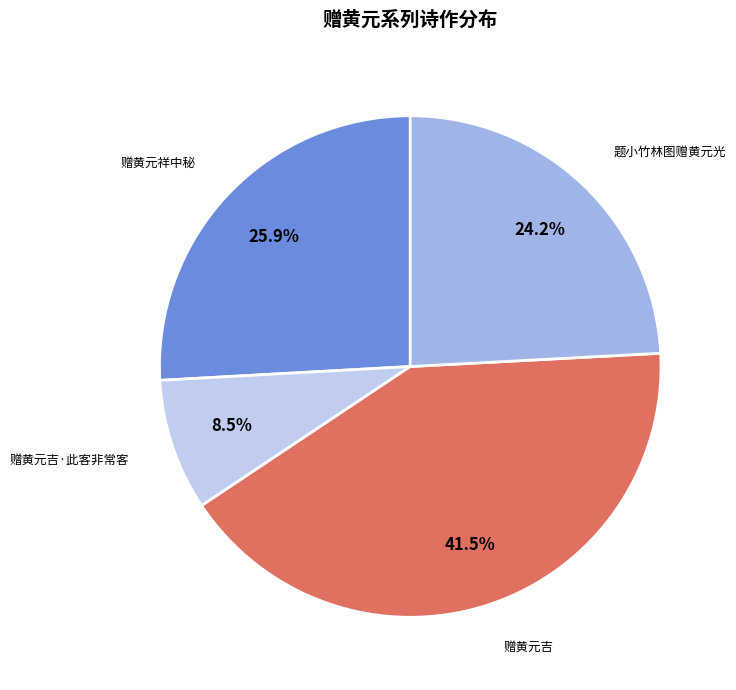

True or false: 赠黄元祥中秘 accounts for 26% of the total.

True